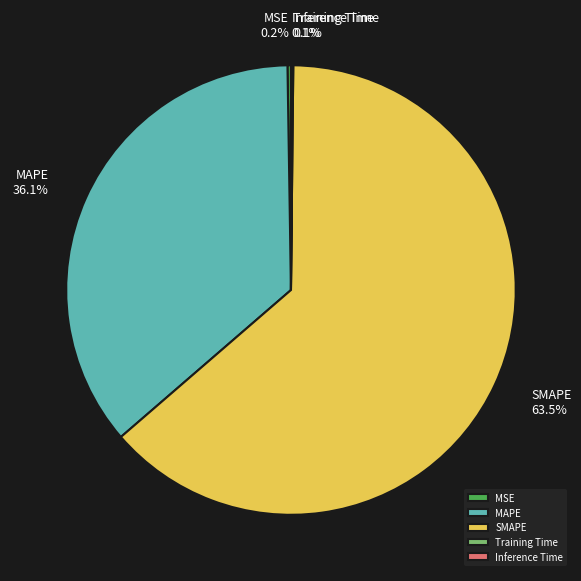

To the nearest percent, what is the average slice percentage?

20%